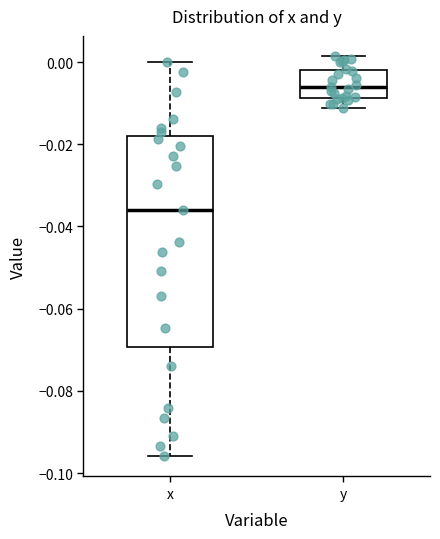

Reading left to right, read every box against the y-axis: the position of its median line, the range the box covers, and the ends of its whiskers. The values are not printed on the chart, so give them approximately, as read against the axis.

x: median -0.036, box -0.070 to -0.018, whiskers -0.096 to 0.000
y: median -0.006, box -0.008 to -0.002, whiskers -0.012 to 0.002